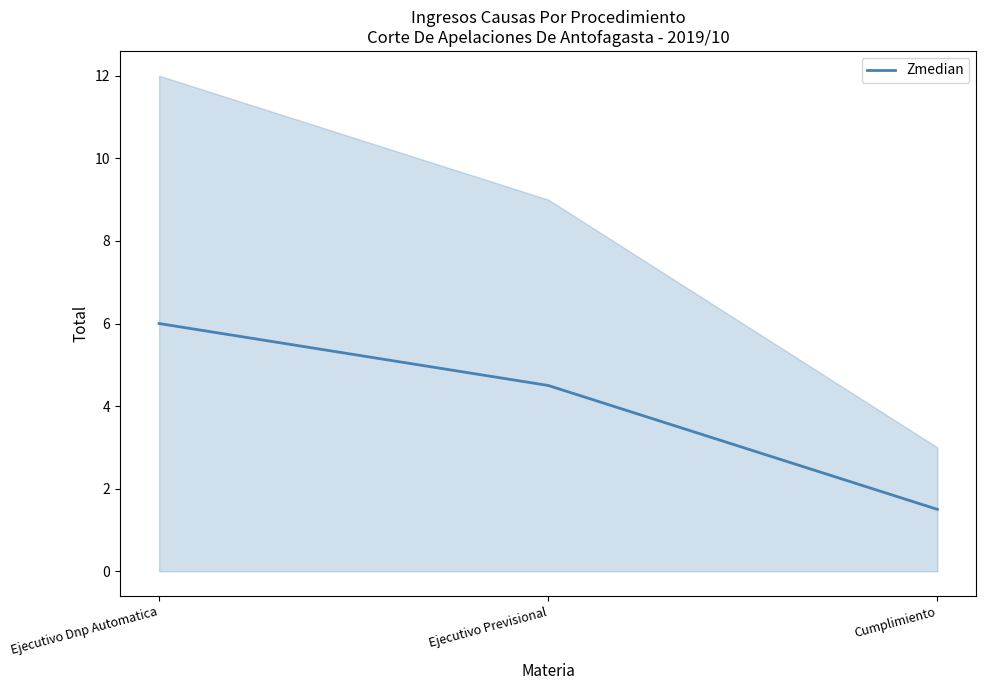

Reading left to right, transcribe all the data shown in this chart.

6.0	4.5	1.5